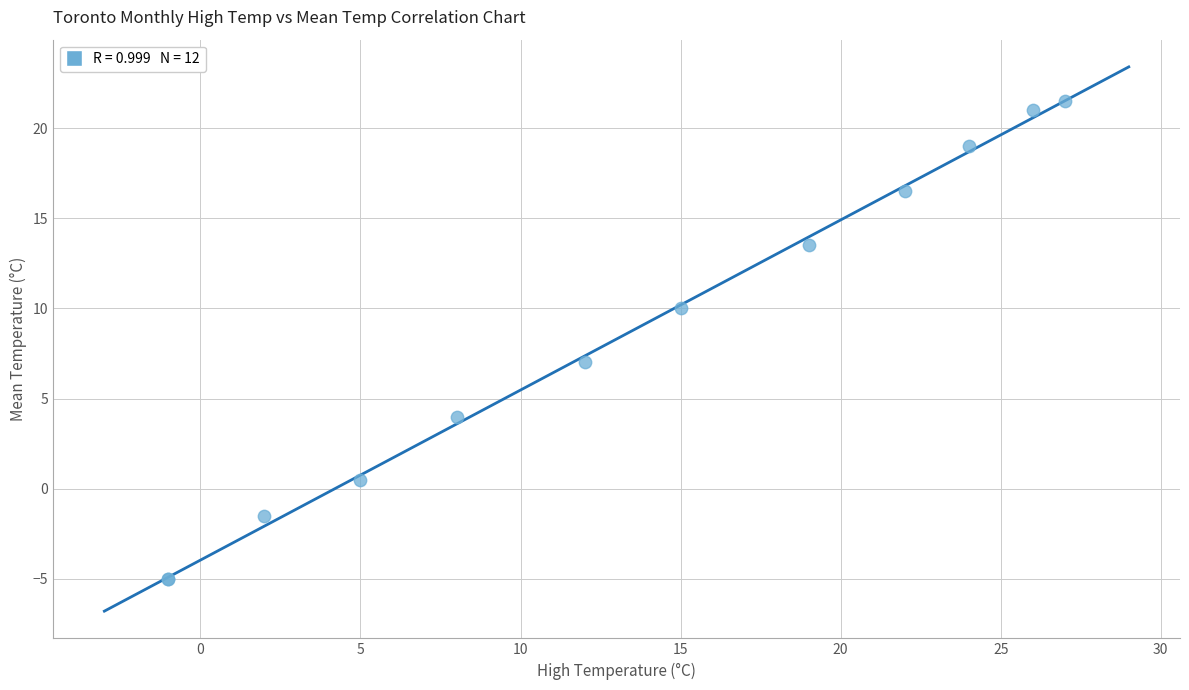

What Y value in the scatter plot is closest to 8?

7.0